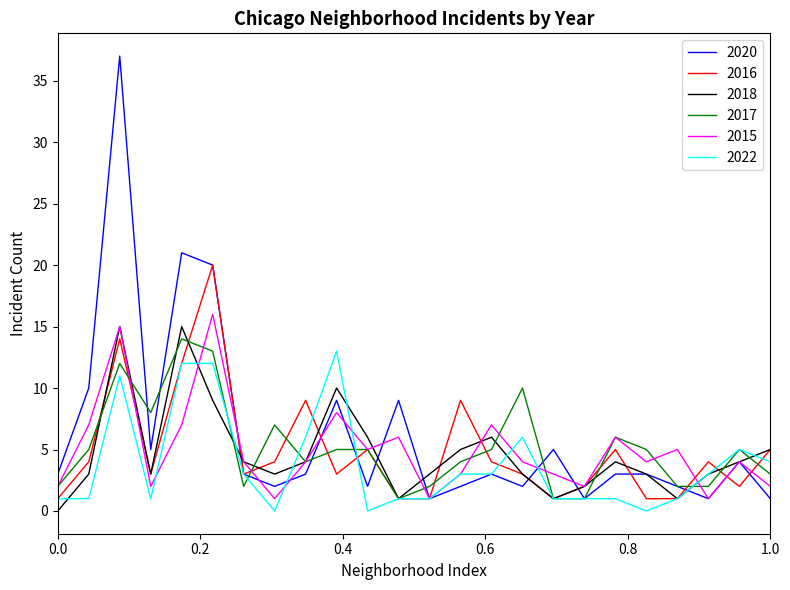

Which series has the widest spread of values?

2020